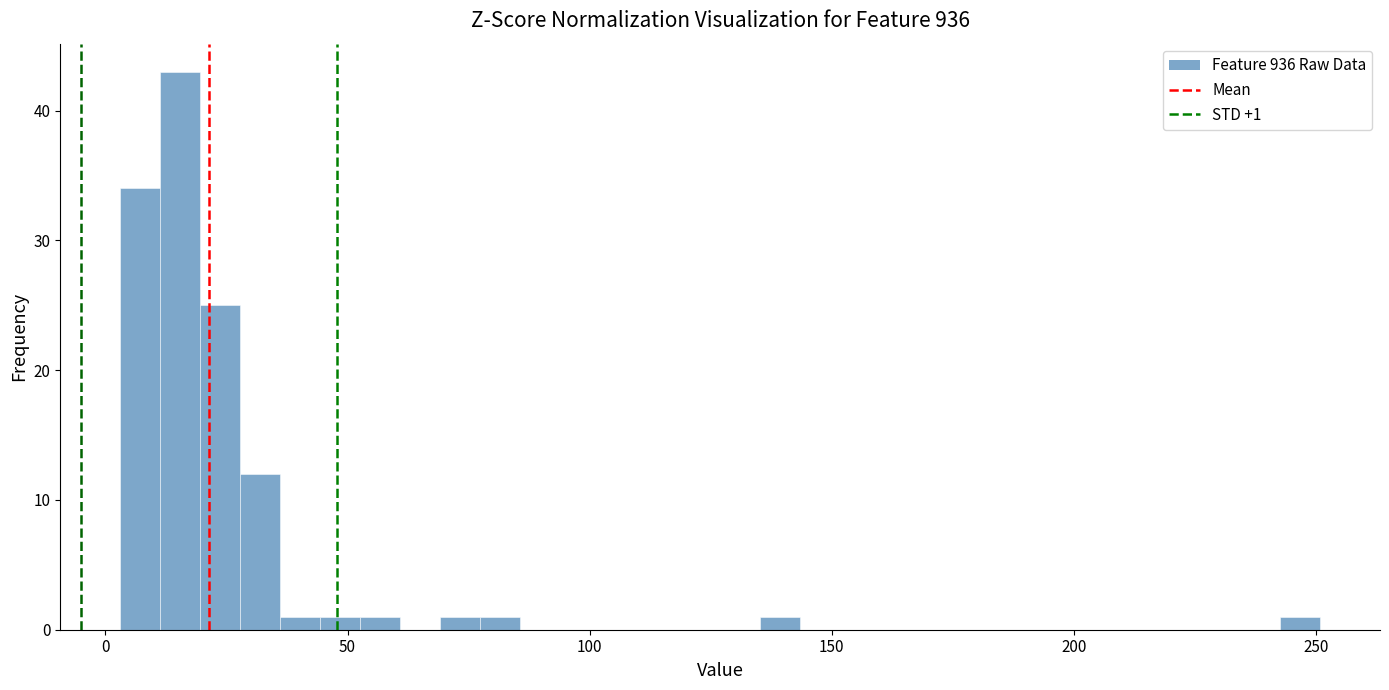

Read against the x-axis, roughly where is the centre of the tallest bar?

15